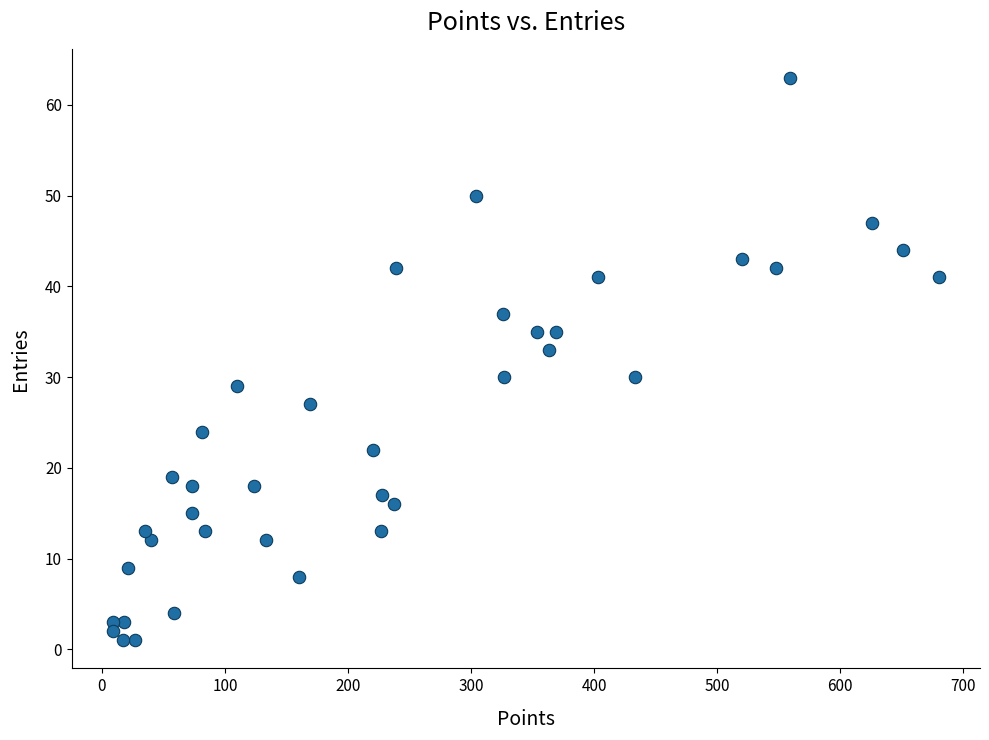

What is the range of X values (max minus min)?

671